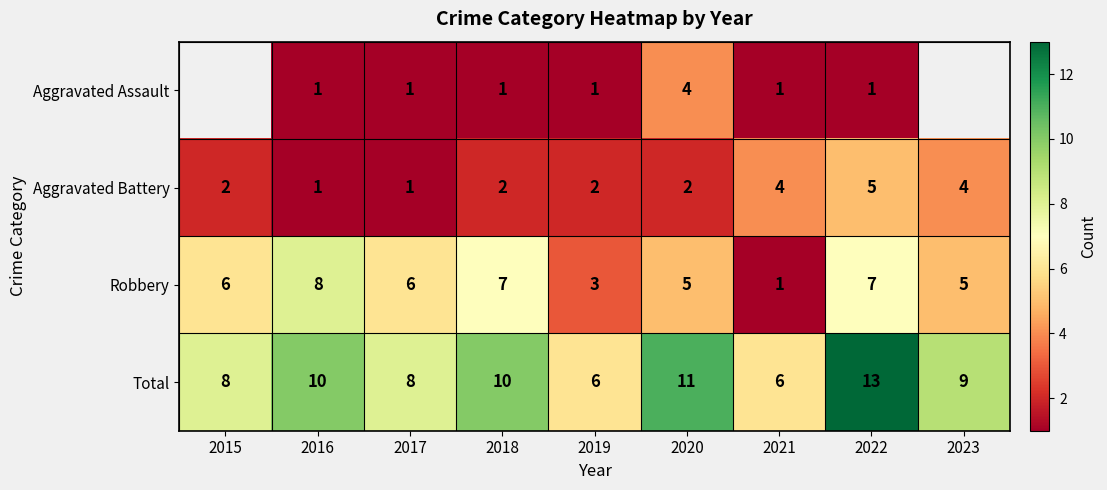

Which has a higher value, 2023 or 2021?

2021